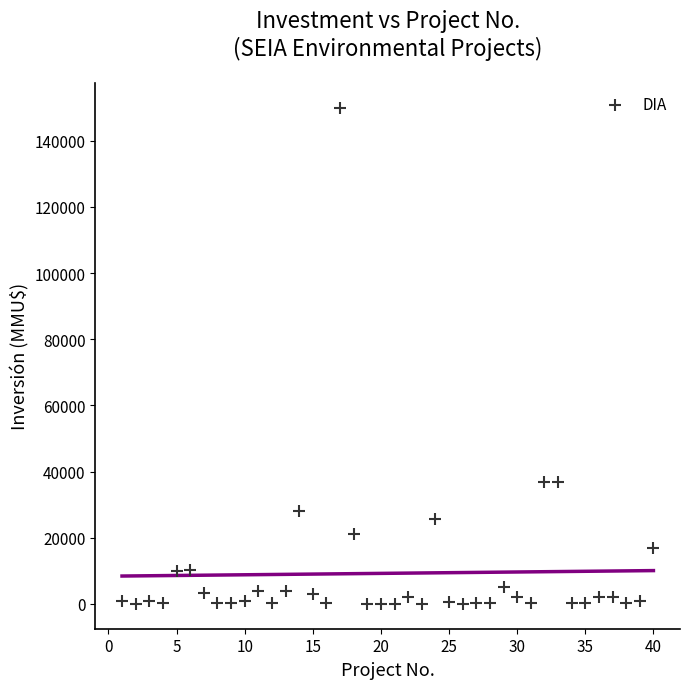

What is the range of Y values (max minus min)?

149975